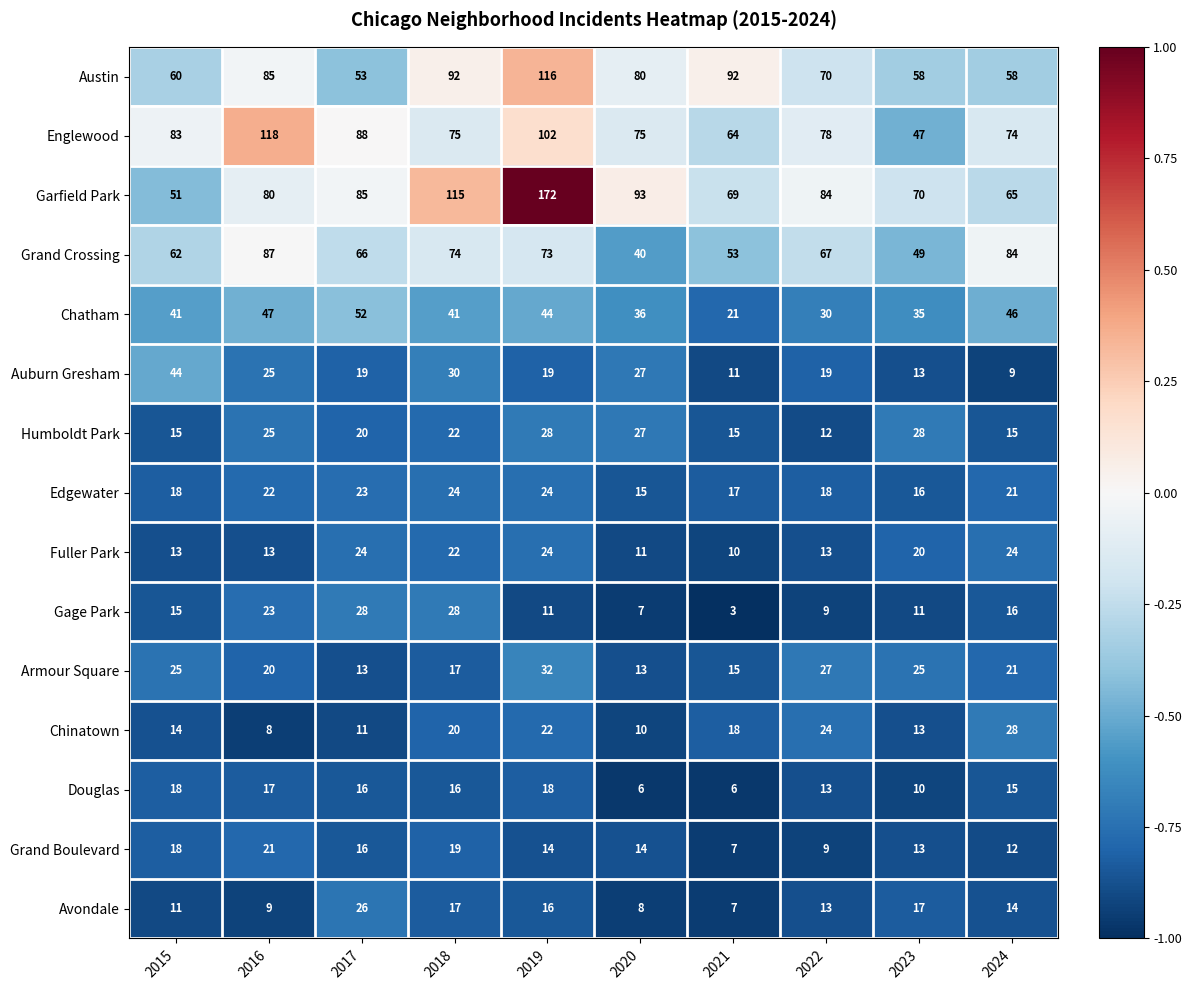

What is the total value across all series at 2018?

612